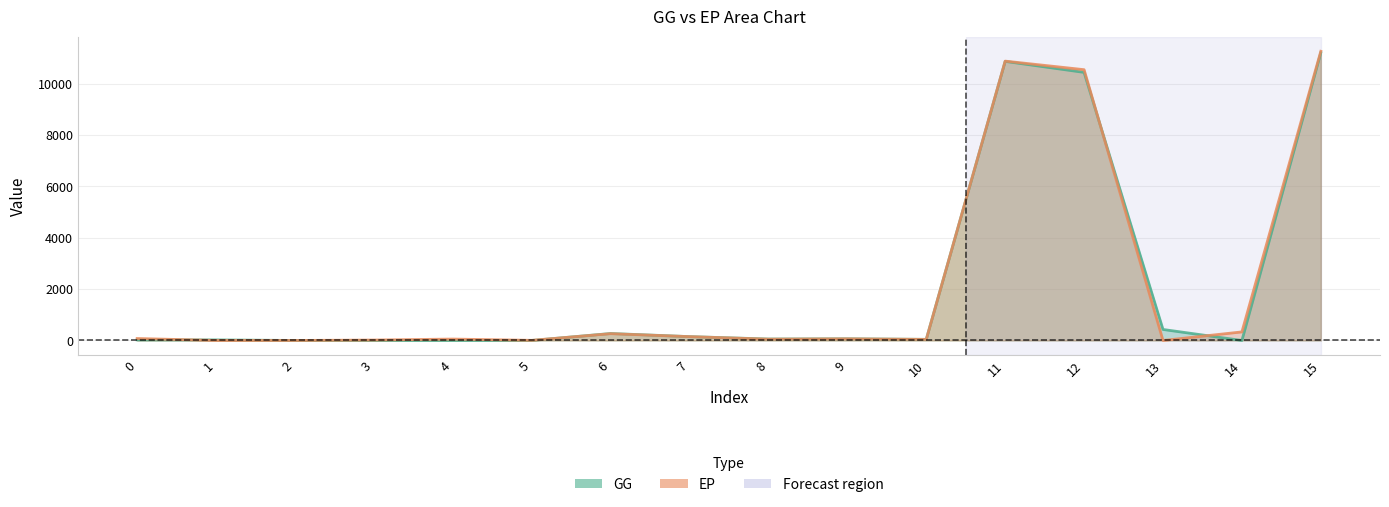

What is the difference between the EP values at 4 and 14?

278.9